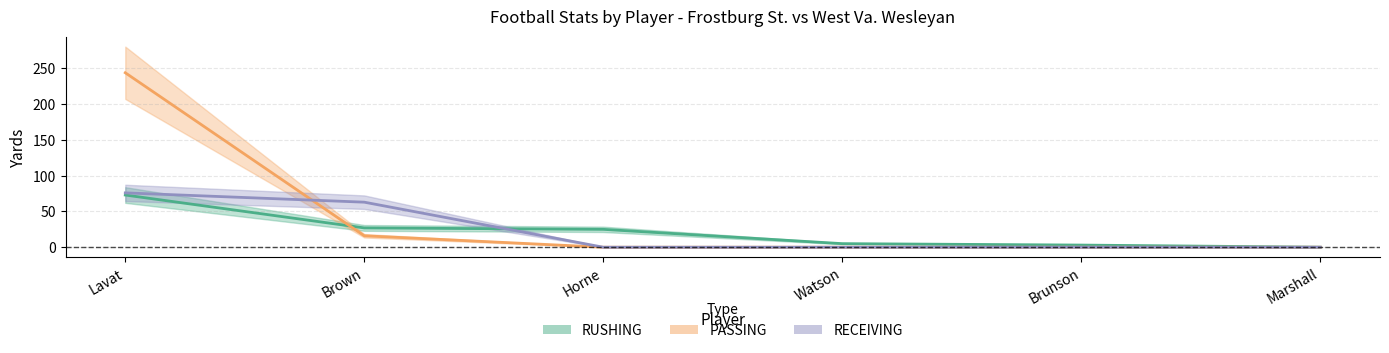

True or false: RECEIVING_YDS has a value of 0 at Brunson.

True